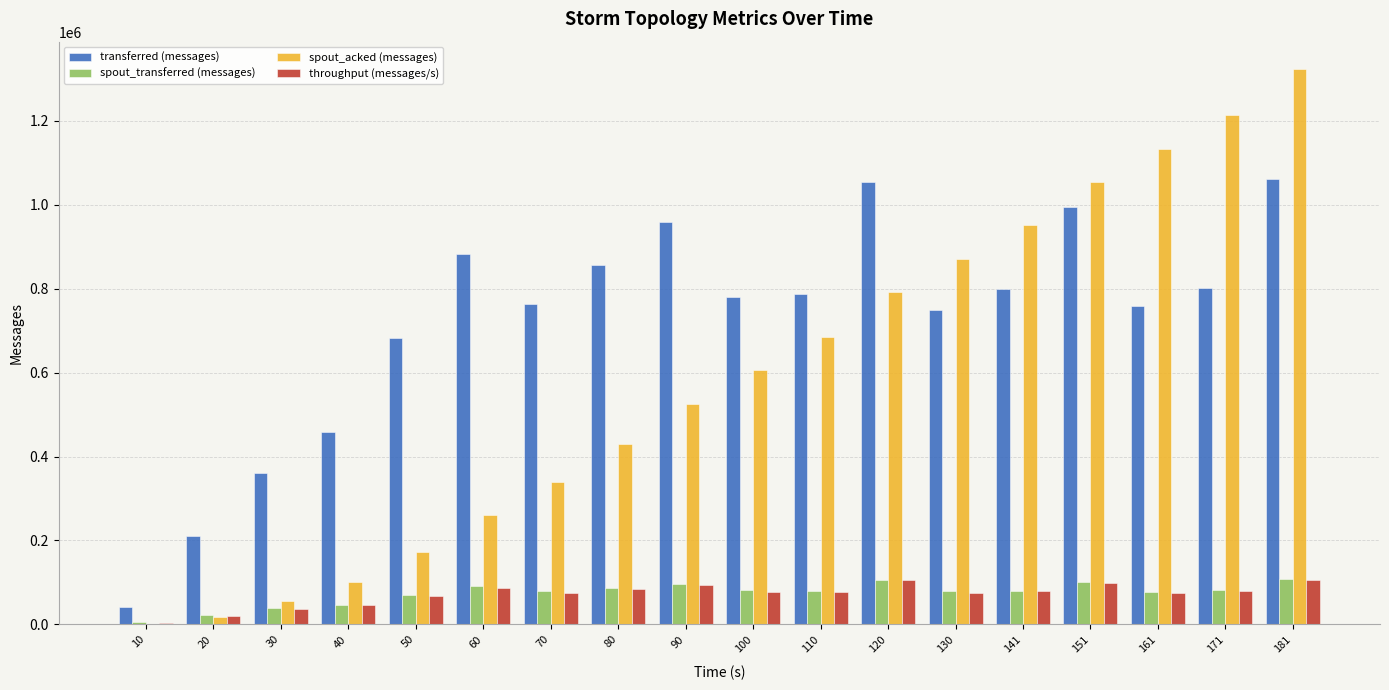

Which series has the largest total across all categories?

transferred (messages)